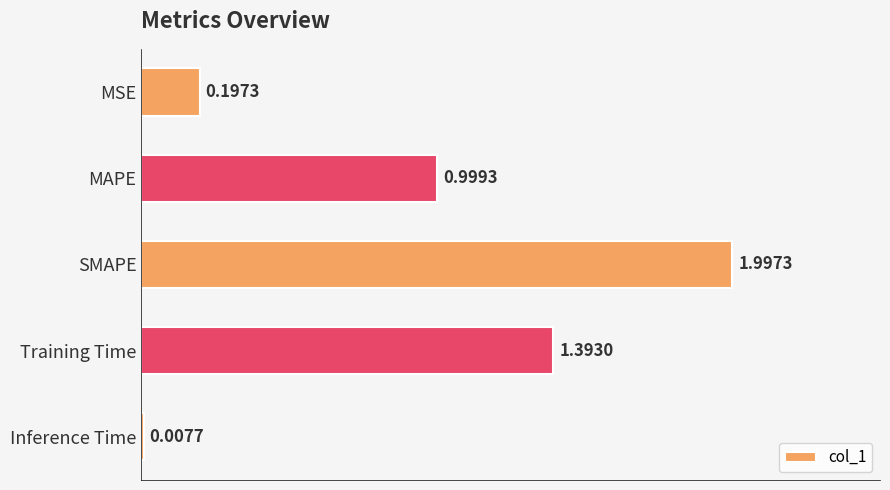

What is the sum of all values?

4.6